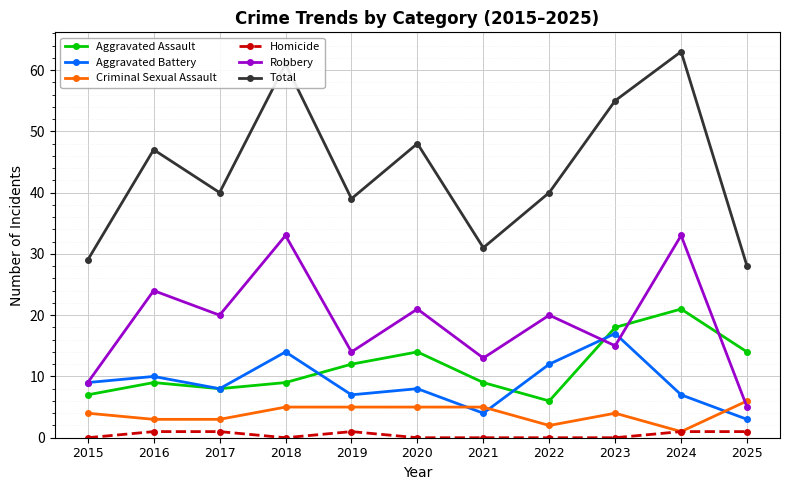

At how many categories does at least one series exceed 60?

2